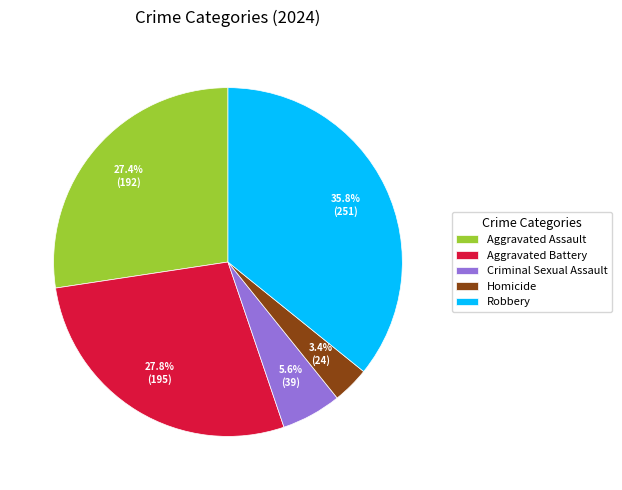

To the nearest percent, what percentage of the pie is Criminal Sexual Assault?

6%